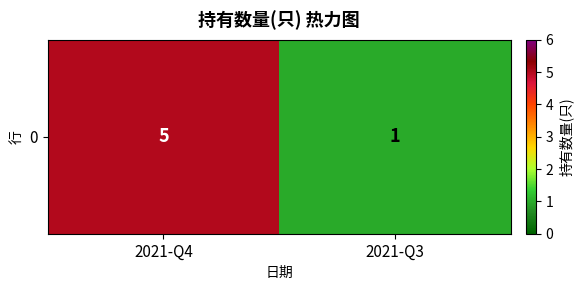

What is the change in value from 2021-Q4 to 2021-Q3?

-4